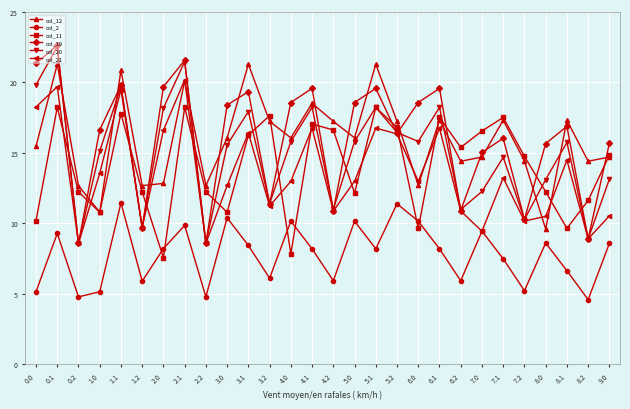

What is the smallest value displayed?

4.6